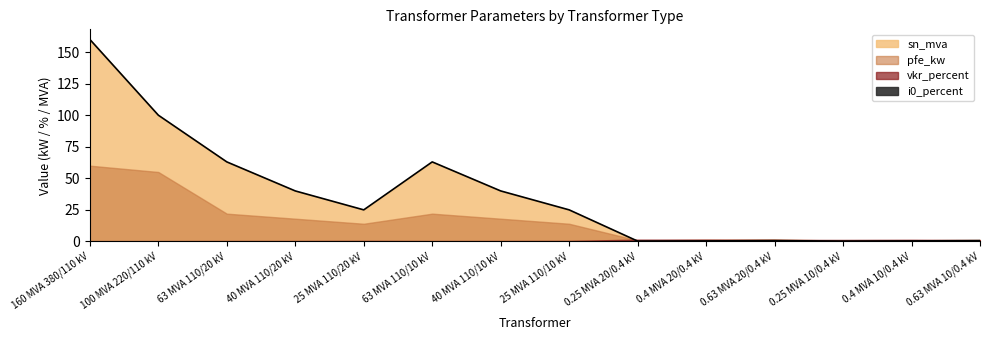

True or false: i0_percent has a value of 0.1 at 40 MVA 110/10 kV.

True